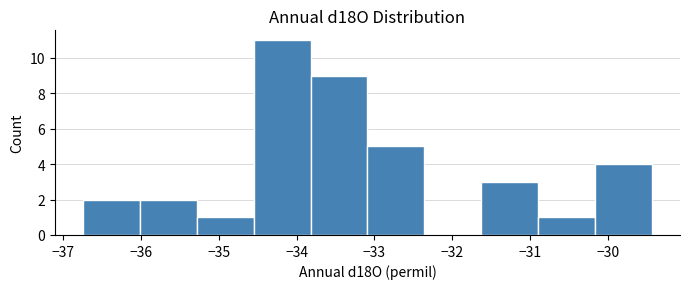

Reading left to right, list every bar in this chart as the range it spans on the x-axis followed by its height. Neither the bar edges nor the heights are printed on the chart, so give them approximately, as read against the axes.

-36.7 to -36.0: 2
-36.0 to -35.3: 2
-35.3 to -34.5: 1
-34.5 to -33.8: 11
-33.8 to -33.1: 9
-33.1 to -32.4: 5
-32.4 to -31.6: 0
-31.6 to -30.9: 3
-30.9 to -30.2: 1
-30.2 to -29.4: 4